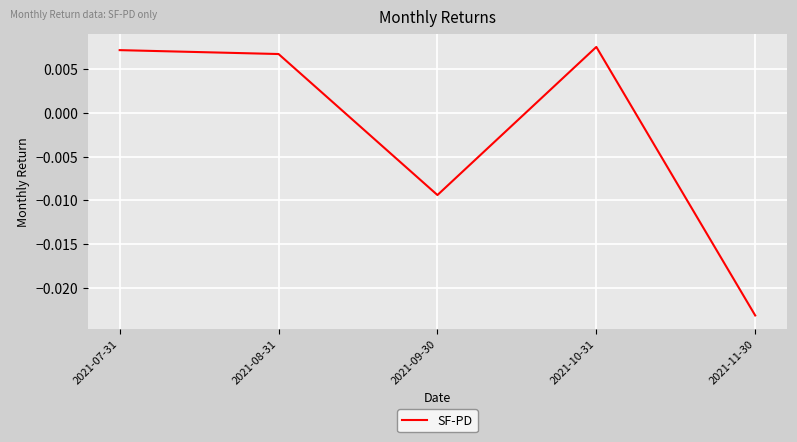

List the labels in order of value, largest first.

2021-10-31, 2021-07-31, 2021-08-31, 2021-09-30, 2021-11-30